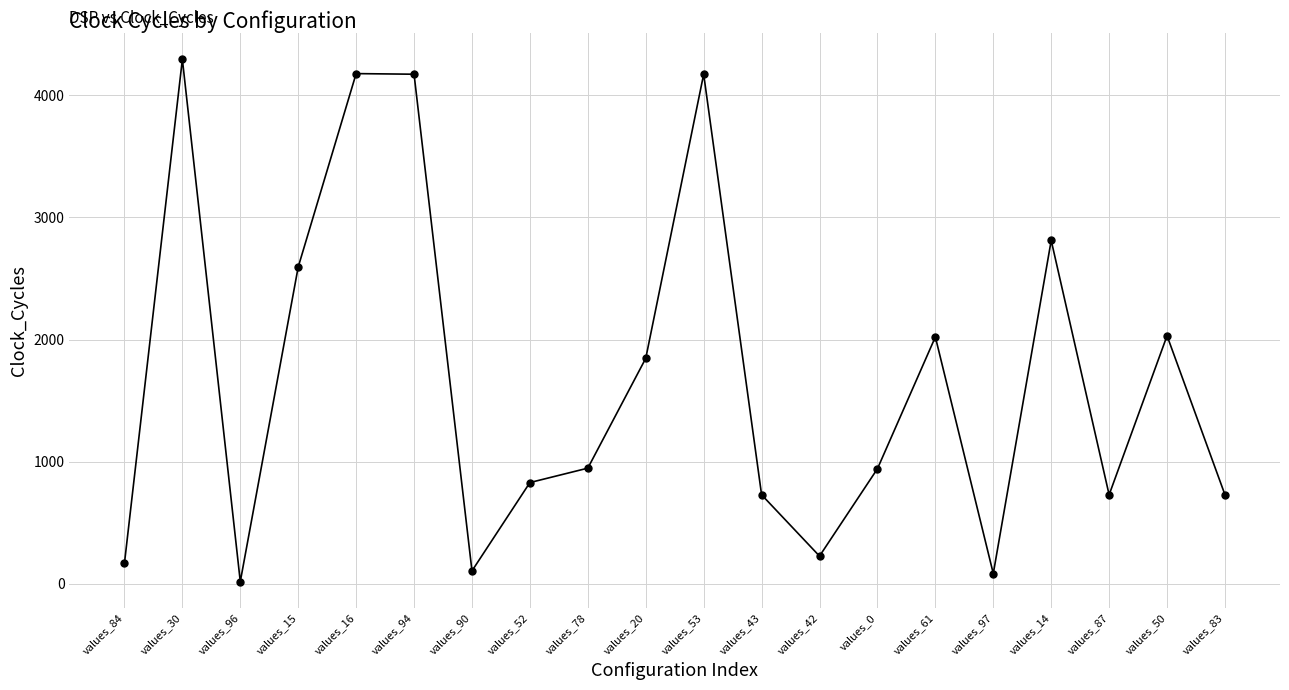

What value does the data have at values_52, to the nearest 100?

800